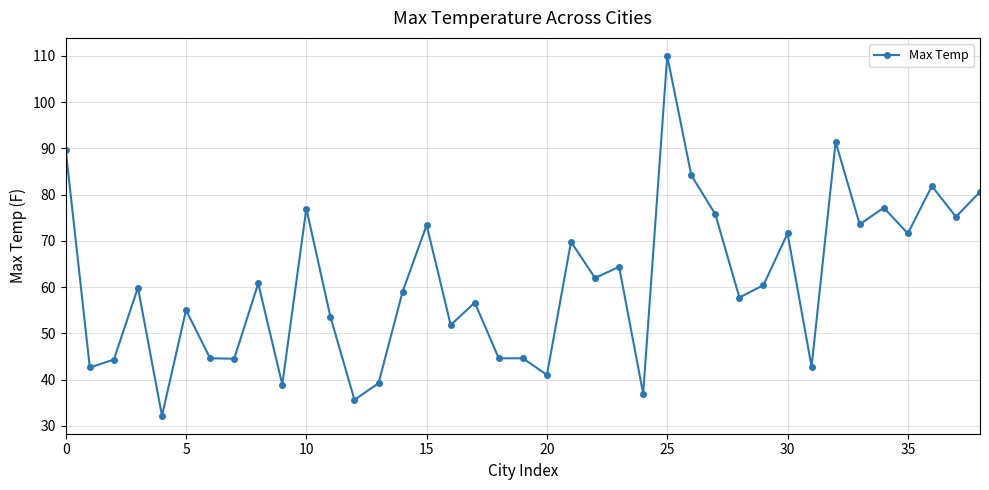

True or false: the data has more than 1 interior local peaks.

True